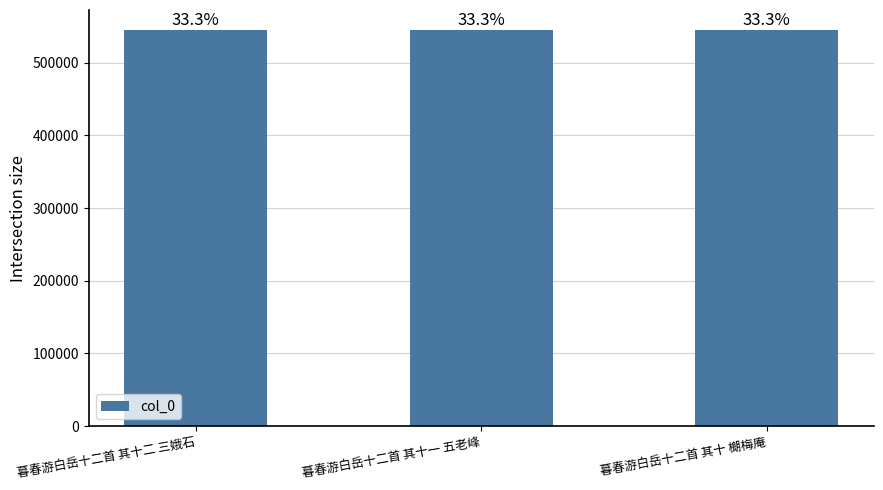

At which label does the data first exceed 545148?

暮春游白岳十二首 其十二 三娥石